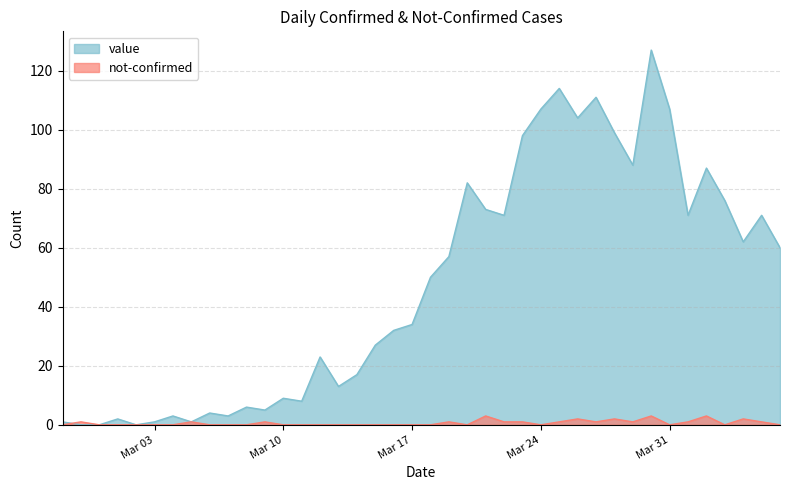

How many intersections are there between not-confirmed and value?

1